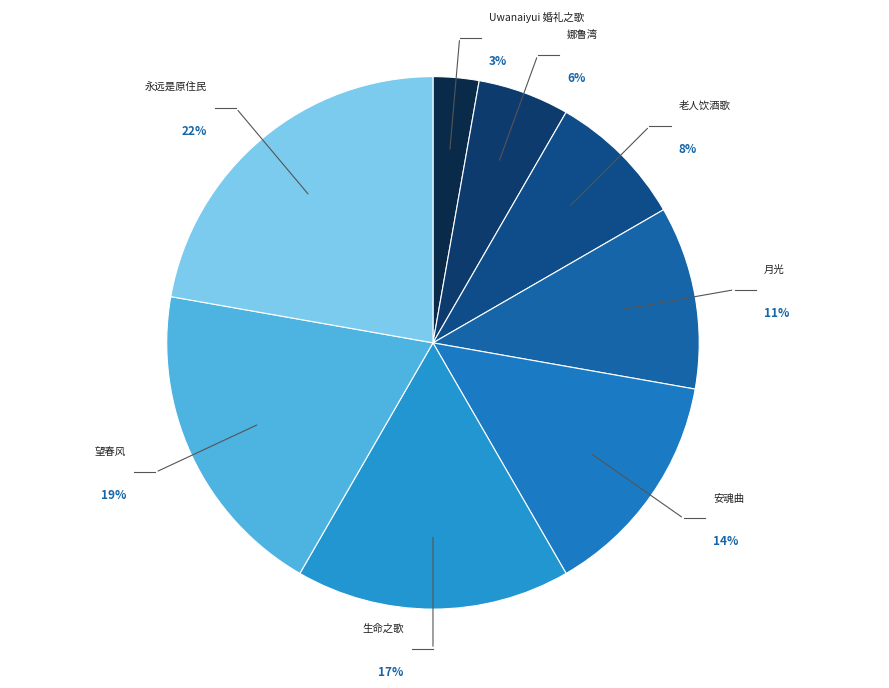

Count the number of slices in the pie.

8